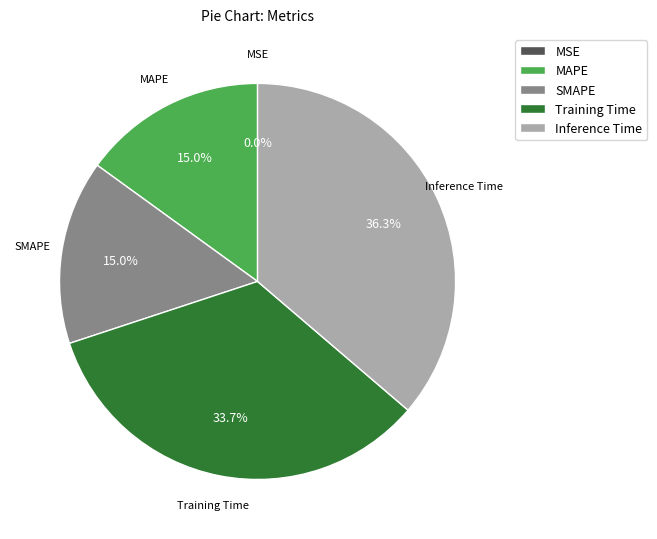

Which slice is the largest?

Inference Time